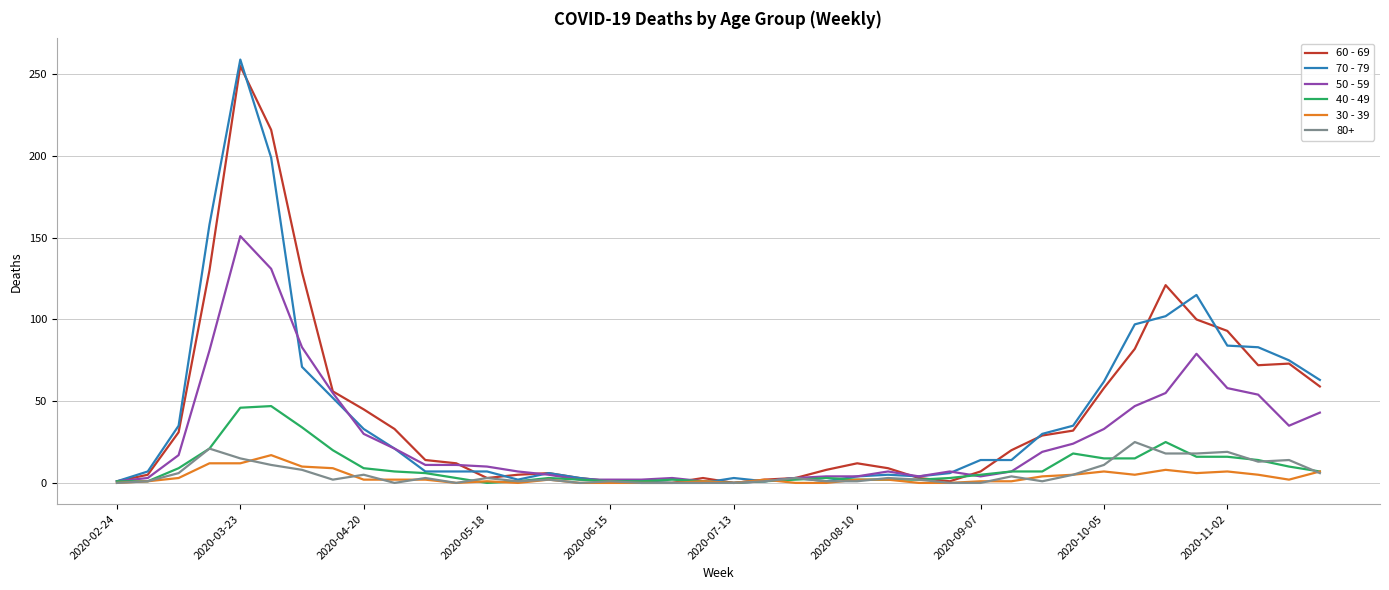

What is the maximum value shown in the chart?

259